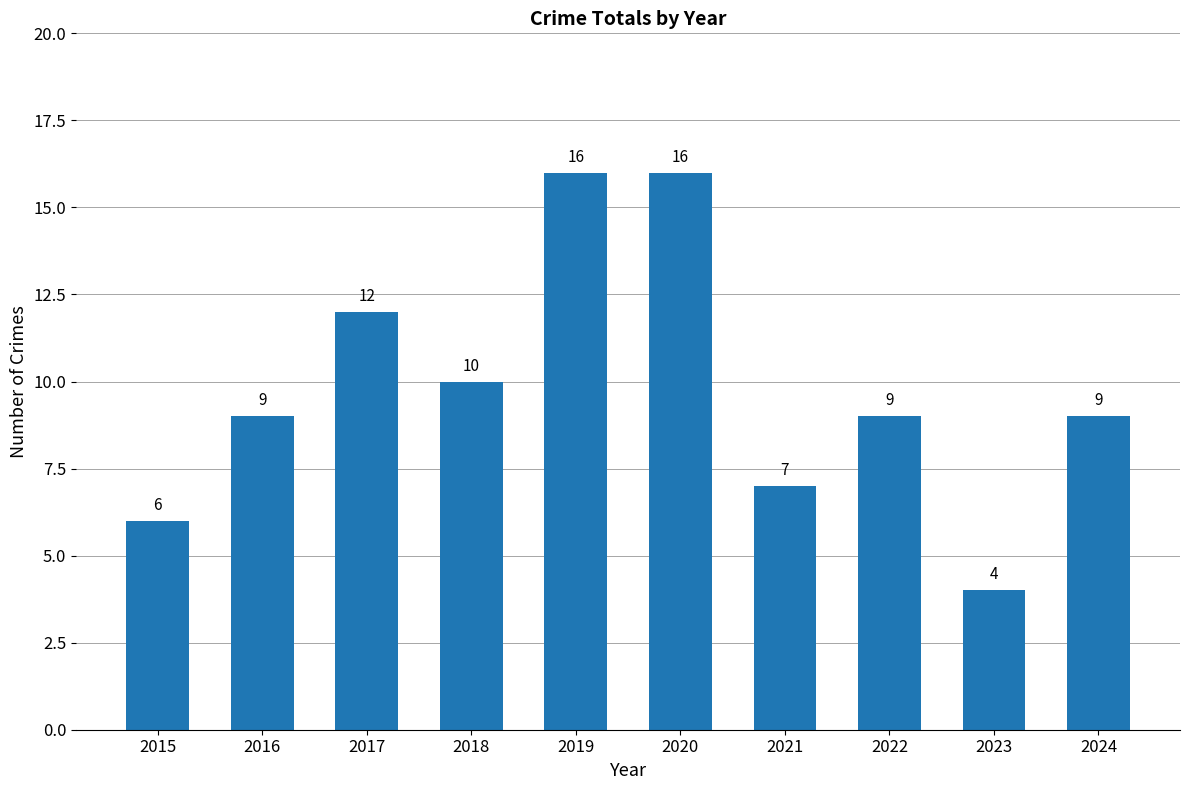

Where is the data nearest to the value 10?

2018